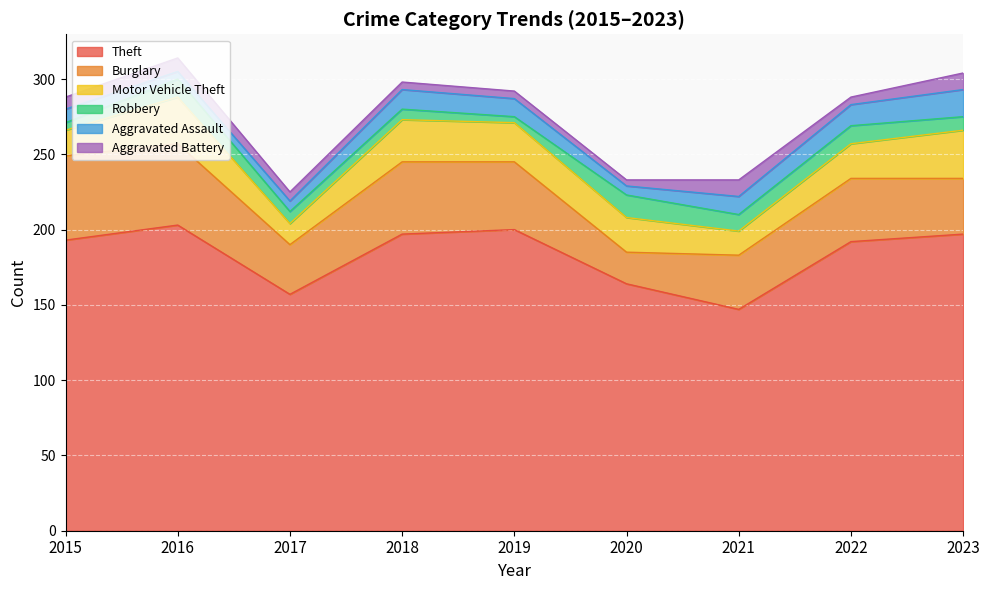

How many lines are shown in the chart?

6